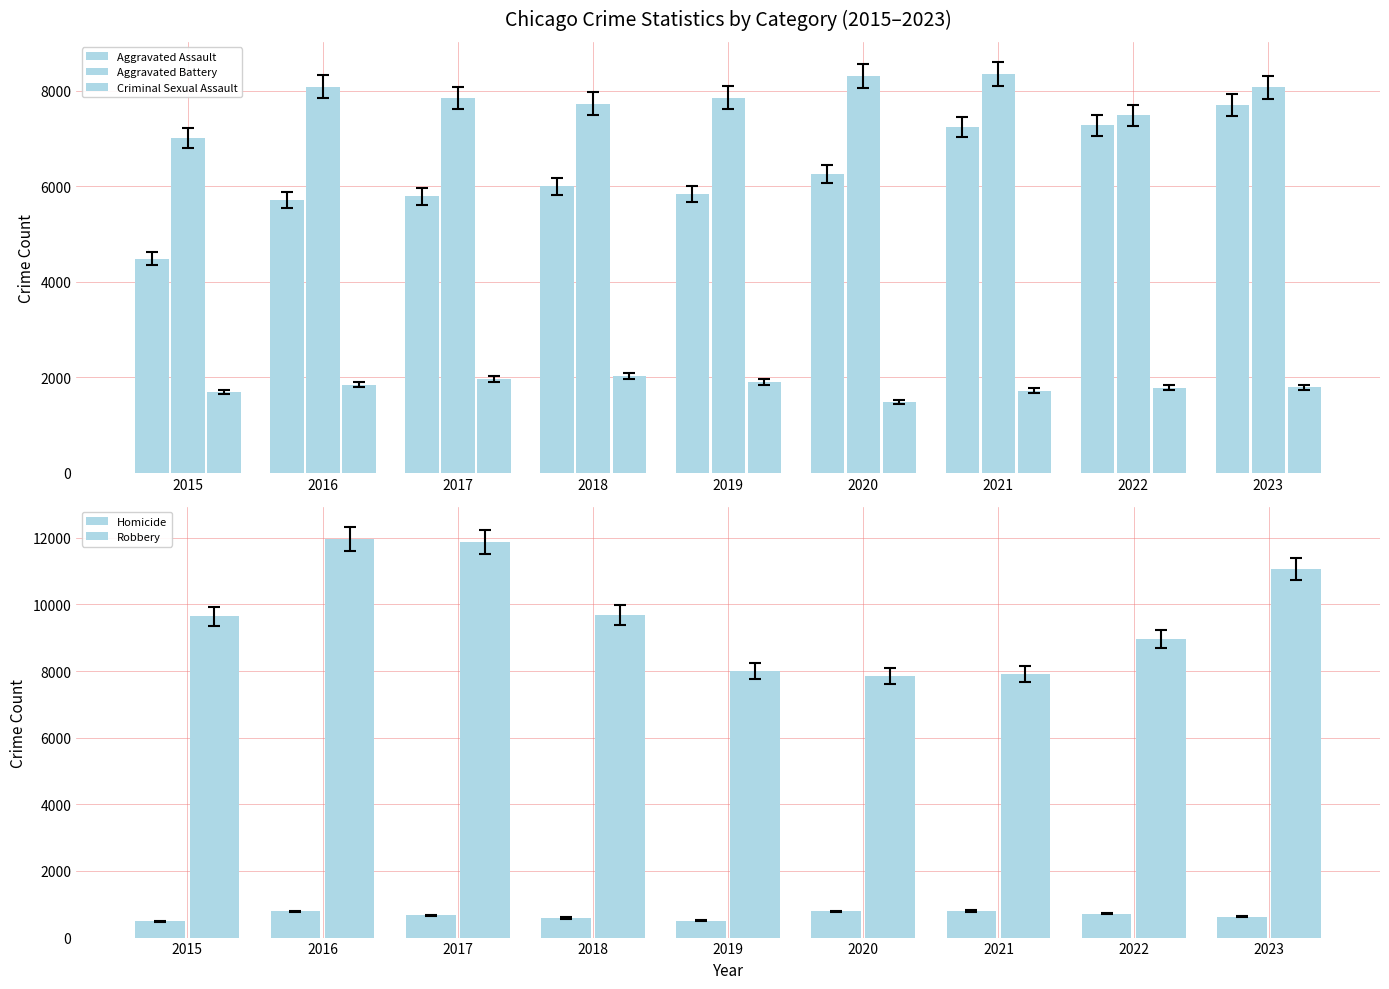

What is the difference between the highest and lowest values at 2021?

7543